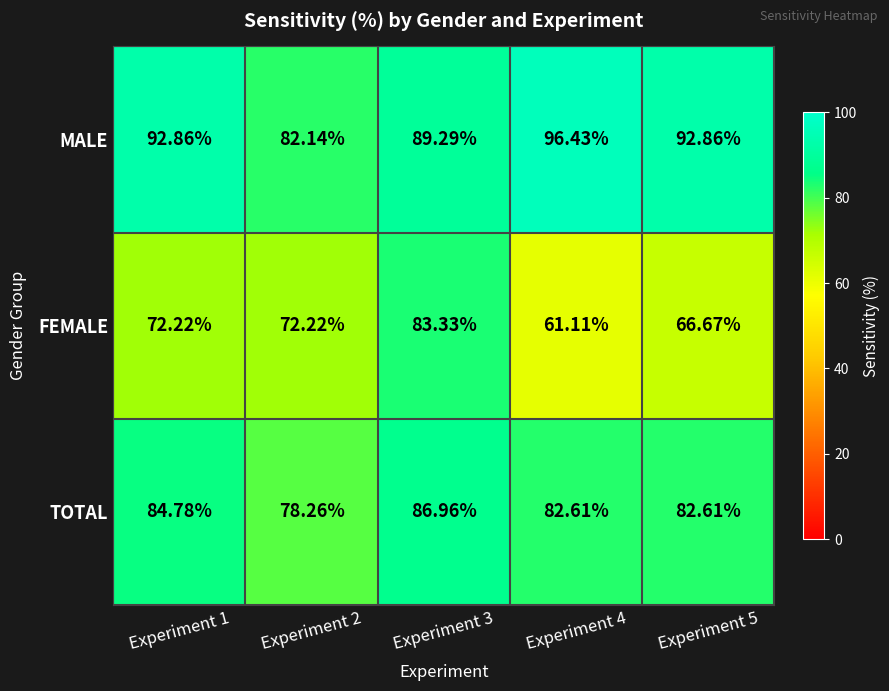

Is the value of TOTAL at Experiment 2 greater than the value of FEMALE at Experiment 4?

Yes